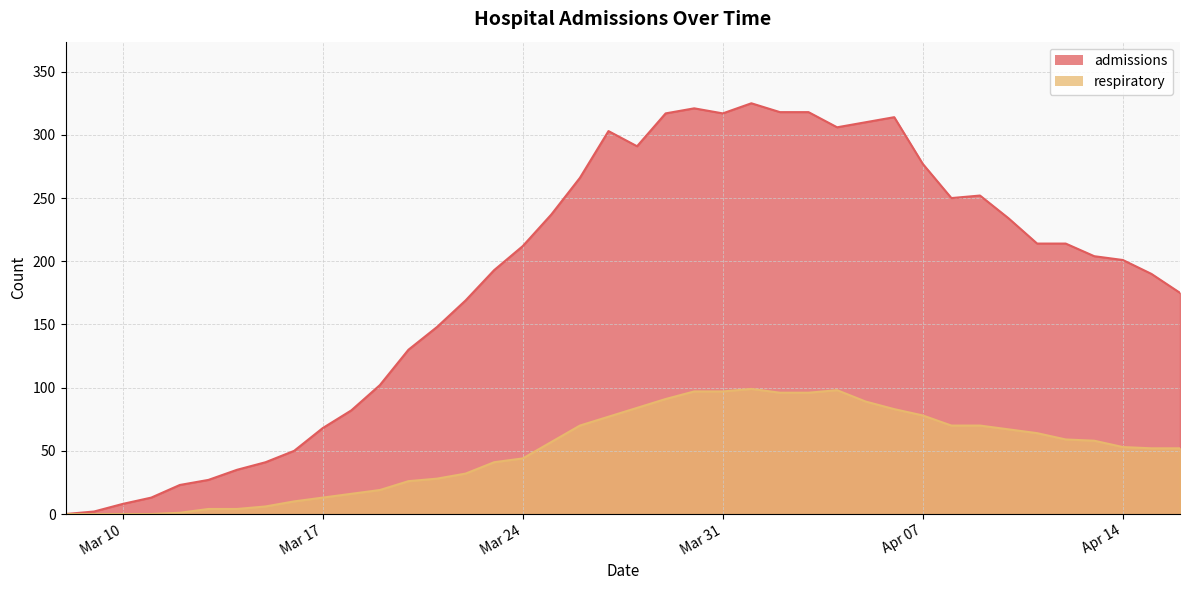

The respiratory series shows 70 at 2020-04-08. True or false?

True